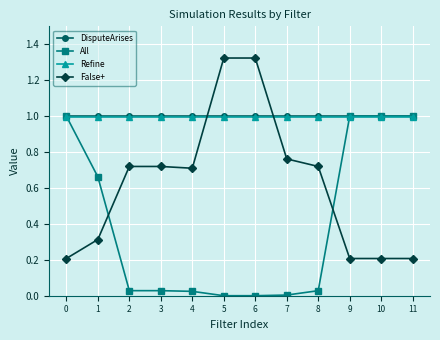

What is the value of the False+ point at the 10th from the left?

0.2